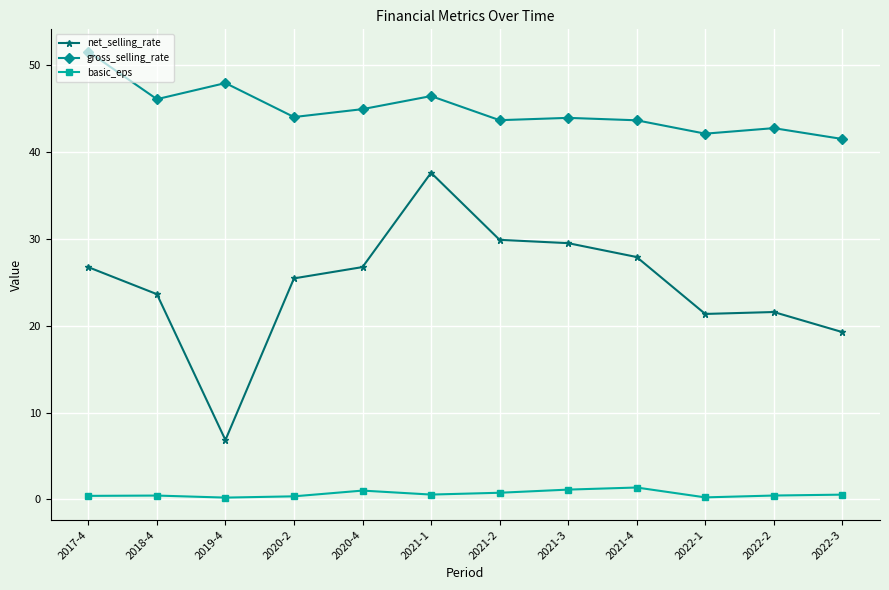

What is the value of the gross_selling_rate point at the 8th from the left?

44.0